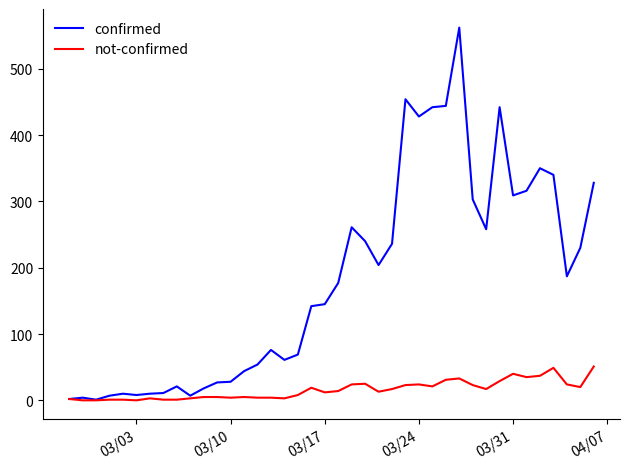

Rank the series by their maximum value, from lowest to highest.

not-confirmed, confirmed